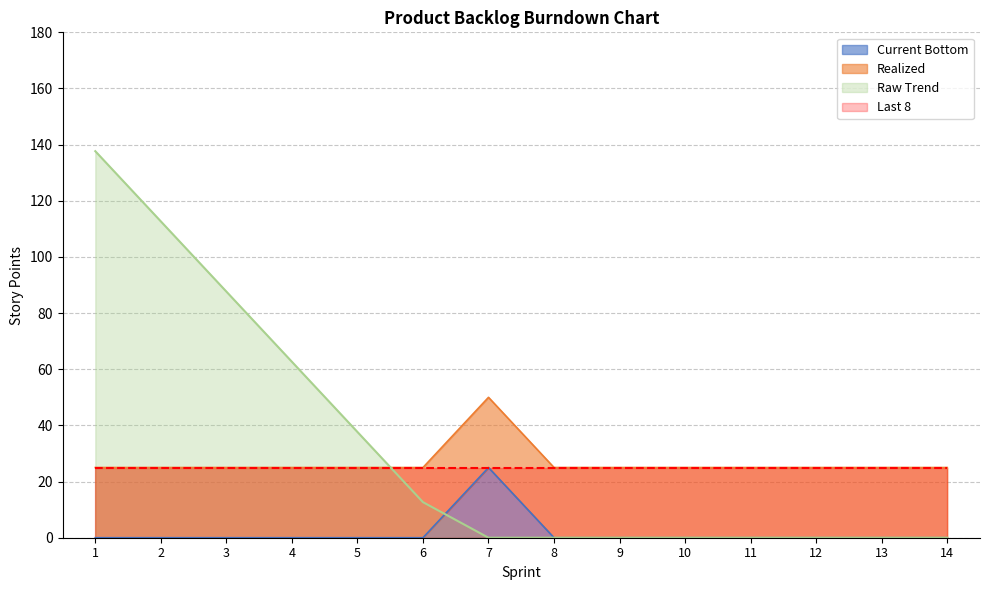

What is the difference between the maximum and second lowest values in the Raw Trend series?

137.7